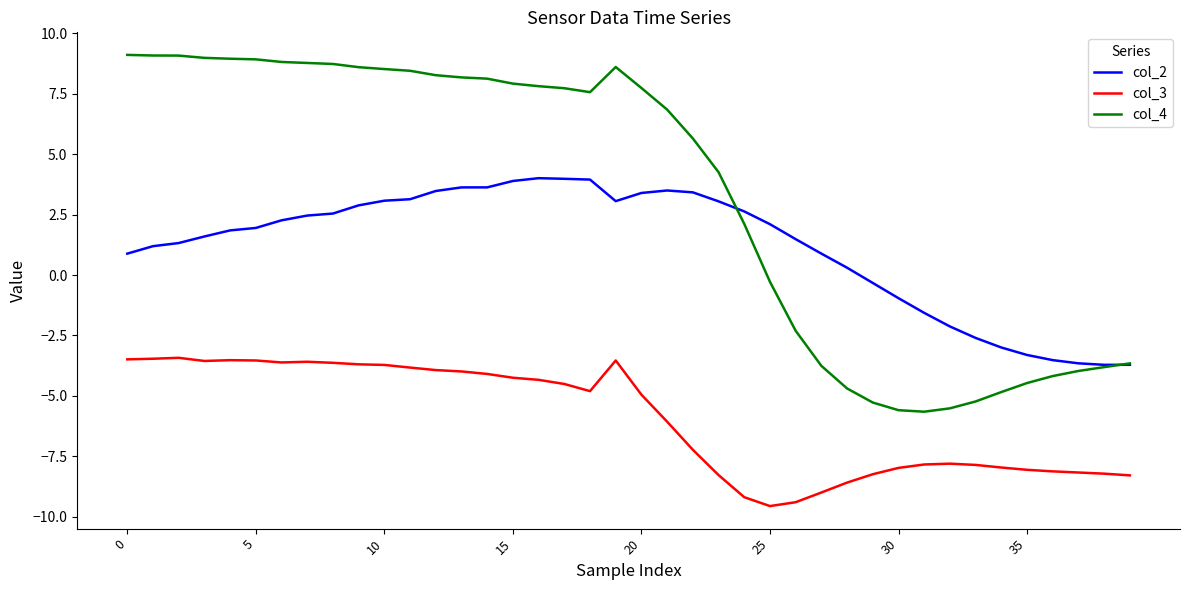

List the series in order of their overall mean, lowest first.

col_3, col_2, col_4